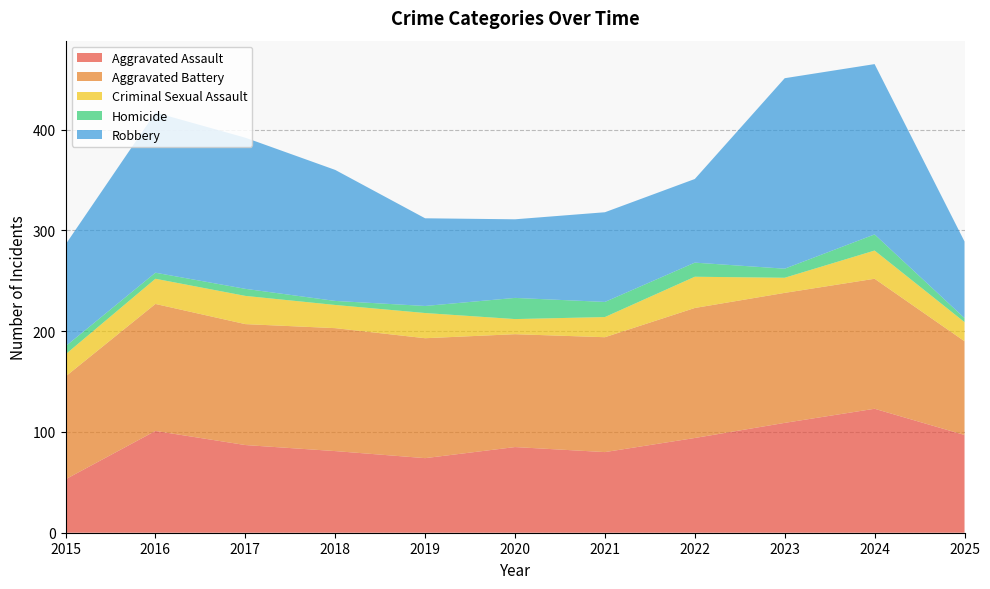

Reading left to right, extract all data points from this chart.

Aggravated Assault: 2015=53	2016=101	2017=87	2018=81	2019=74	2020=85	2021=80	2022=94	2023=109	2024=123	2025=97
Aggravated Battery: 2015=102	2016=126	2017=120	2018=122	2019=119	2020=112	2021=114	2022=129	2023=129	2024=129	2025=93
Criminal Sexual Assault: 2015=22	2016=25	2017=28	2018=23	2019=25	2020=15	2021=20	2022=31	2023=15	2024=28	2025=19
Homicide: 2015=8	2016=6	2017=7	2018=4	2019=7	2020=21	2021=15	2022=14	2023=9	2024=16	2025=4
Robbery: 2015=101	2016=159	2017=150	2018=130	2019=87	2020=78	2021=89	2022=83	2023=189	2024=169	2025=76